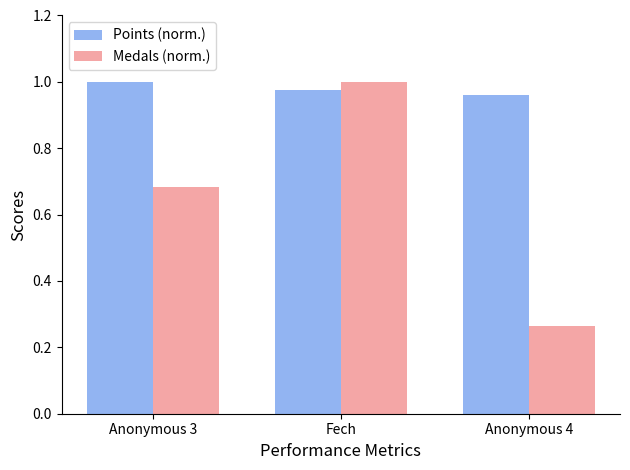

Which category has the lowest value across all series?

Anonymous 4